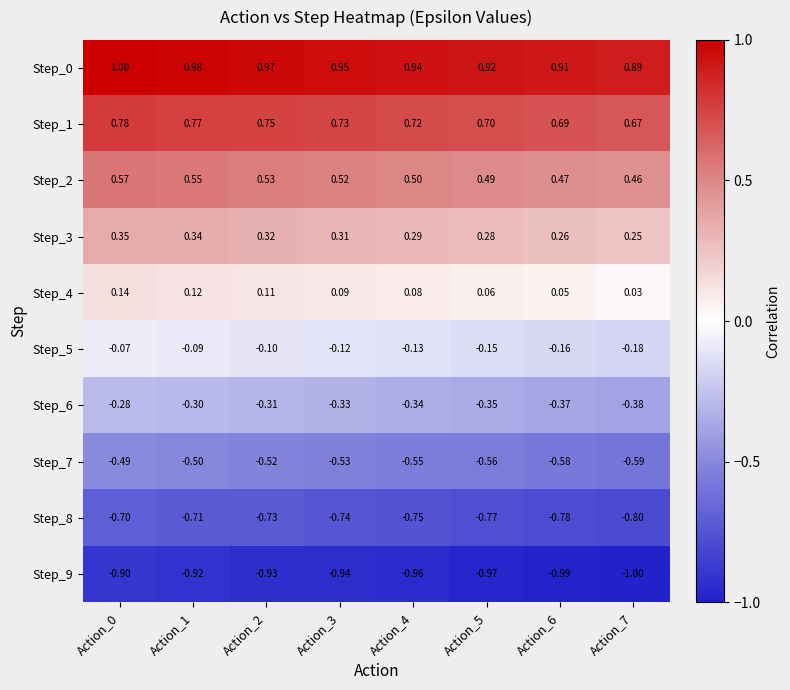

Is the value of Step_1 at Action_1 greater than the value of Step_8 at Action_5?

Yes